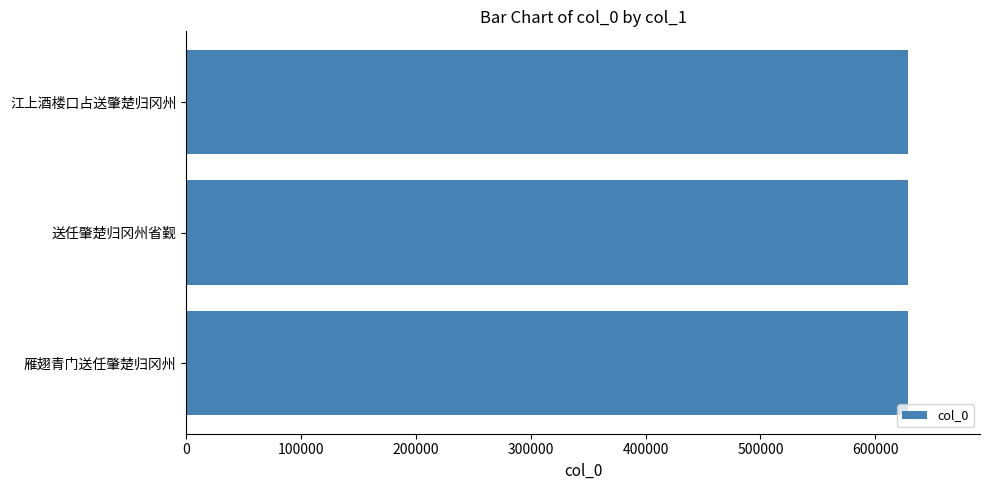

True or false: the data shows 628137 at 雁翅青门送任肇楚归冈州.

True